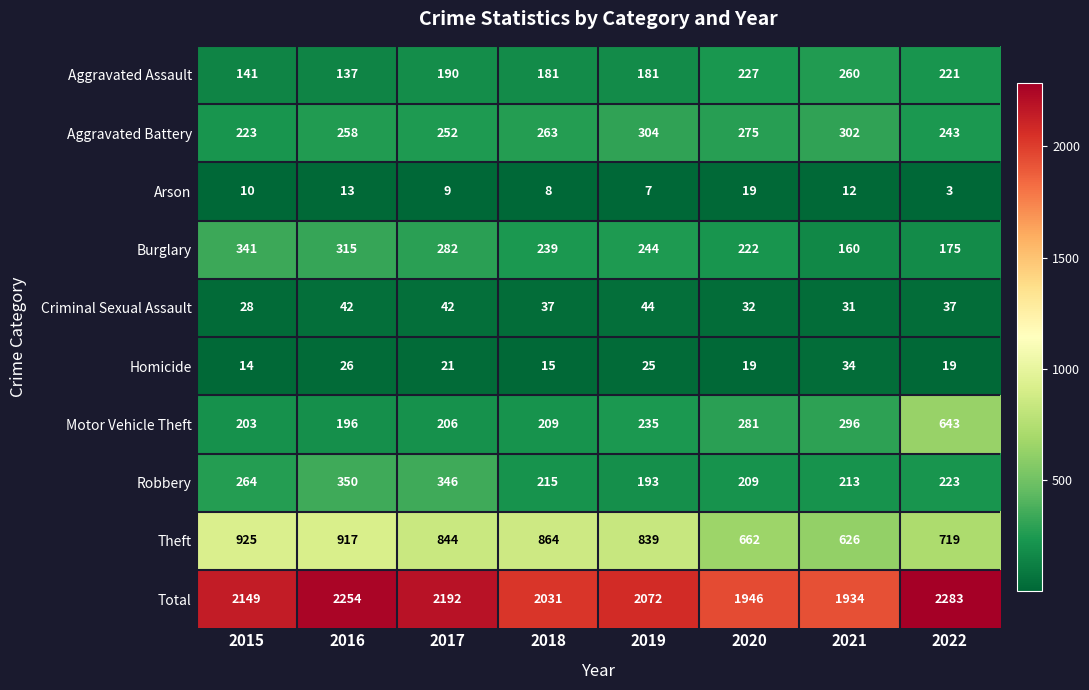

Which category has the highest value in the Motor Vehicle Theft series?

2022